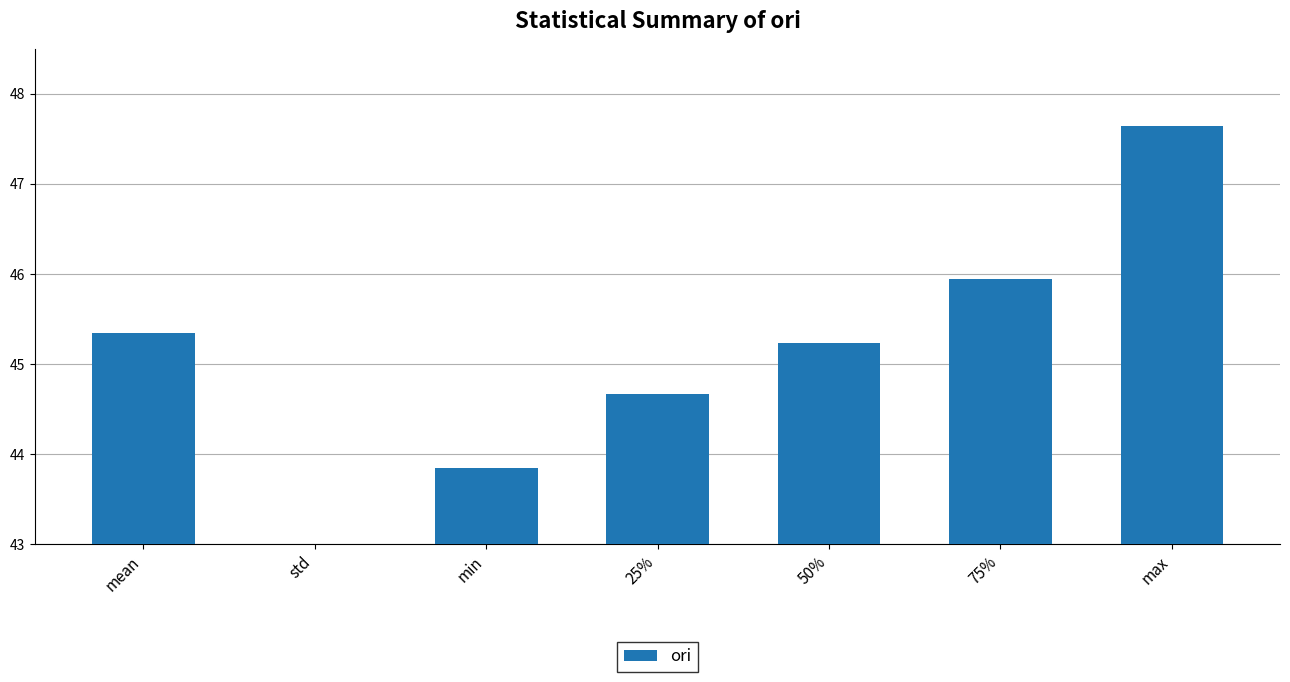

Count the number of values greater than 45.

4